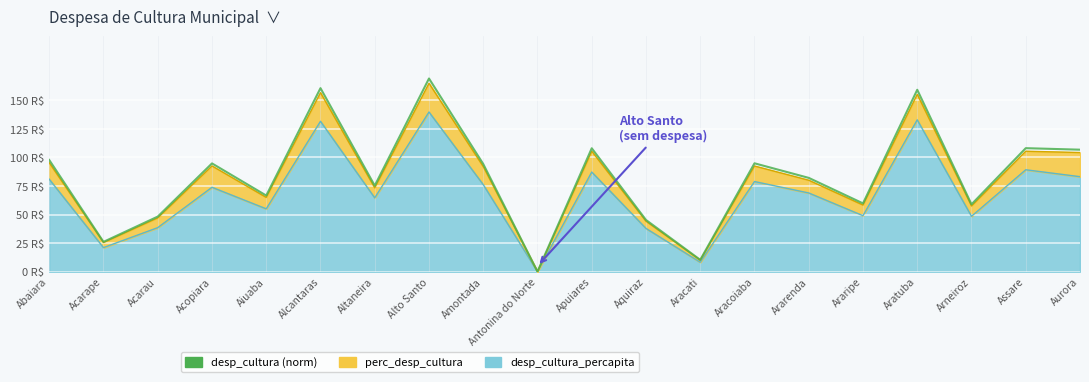

Reading left to right, list all the values displayed in this chart.

97.8	26.1	48.2	94.8	66.7	160.7	75.3	169.2	94.3	0.0	108.1	45.2	10.3	94.9	82.1	59.8	159.3	58.9	108.2	106.8